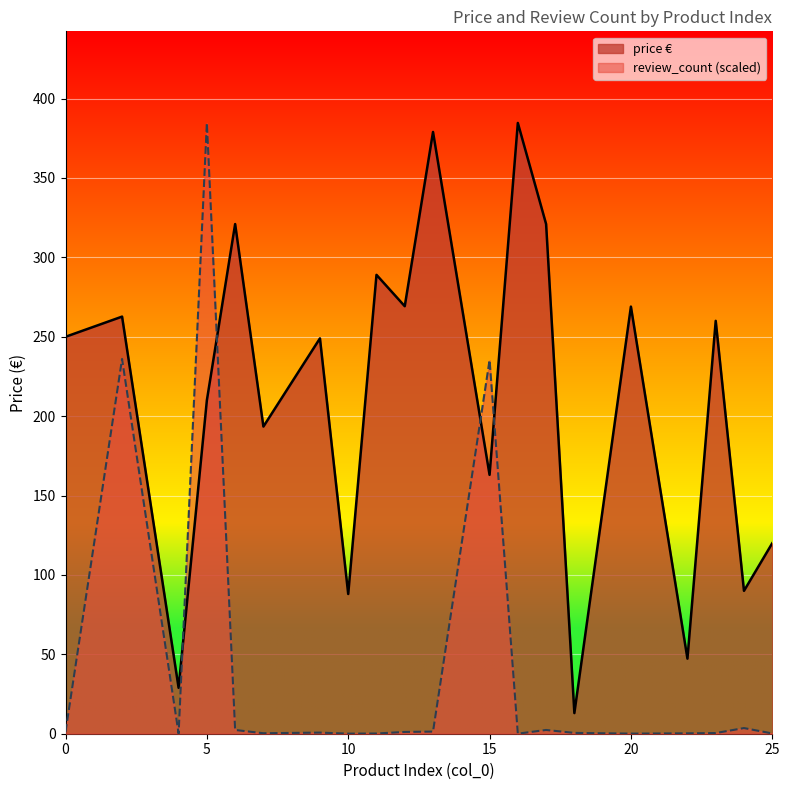

What are all the series names shown in the legend?

price €, review_count (scaled)